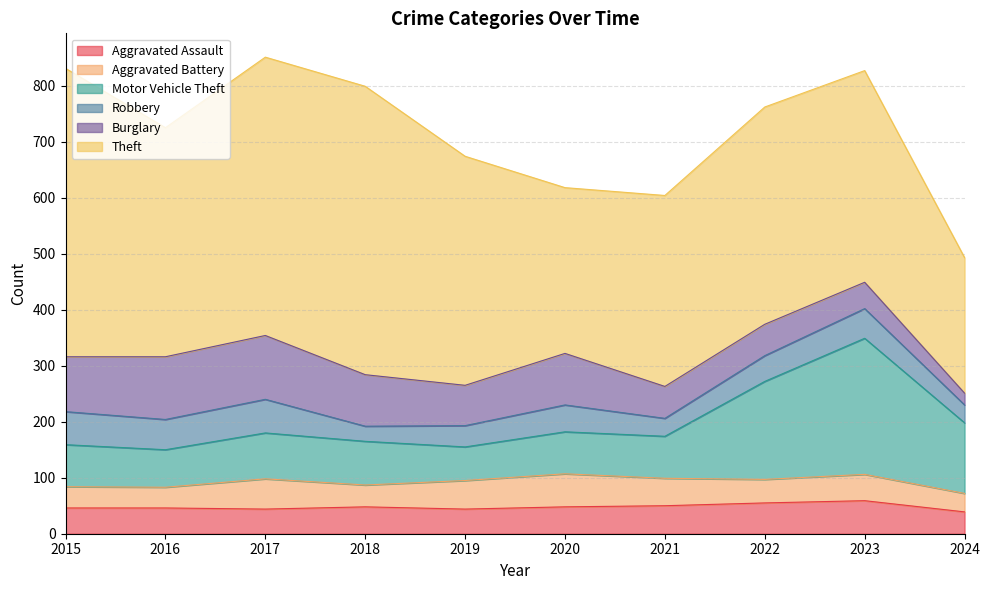

What is the highest value of the Aggravated Battery series?

59